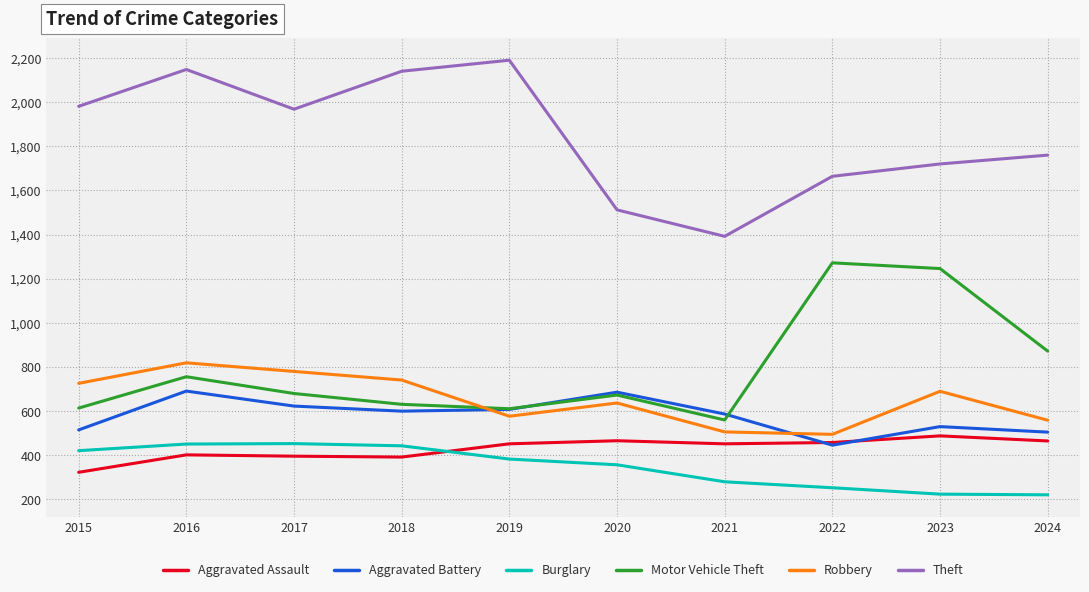

What is the total value across all series at 2022?

4588